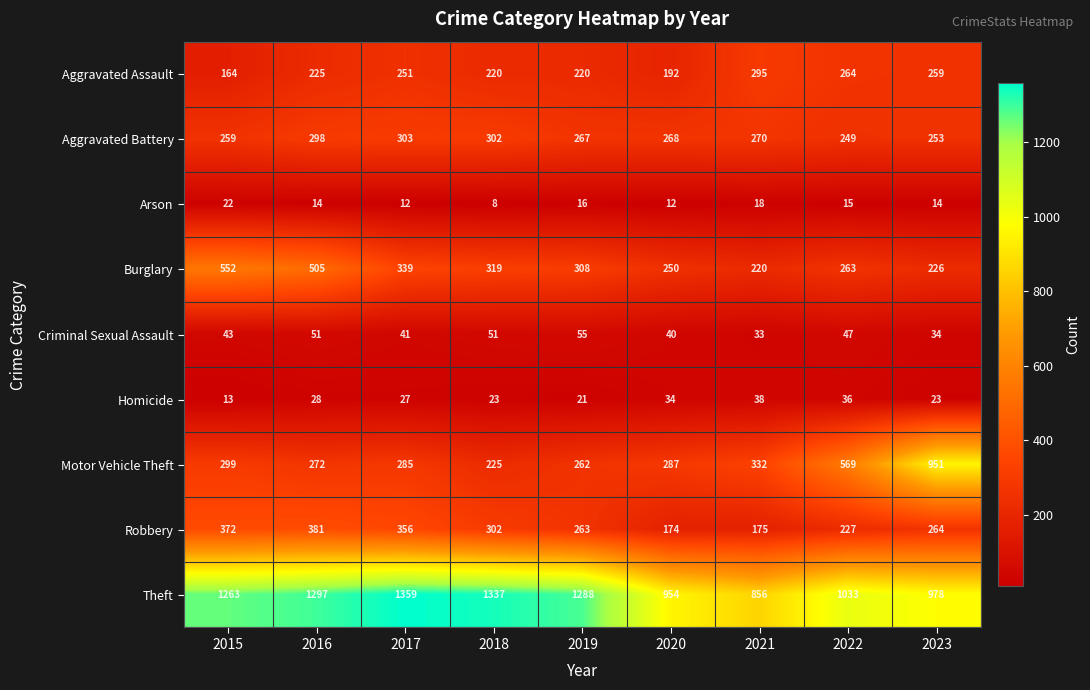

Which label corresponds to the smallest value in the chart?

2018